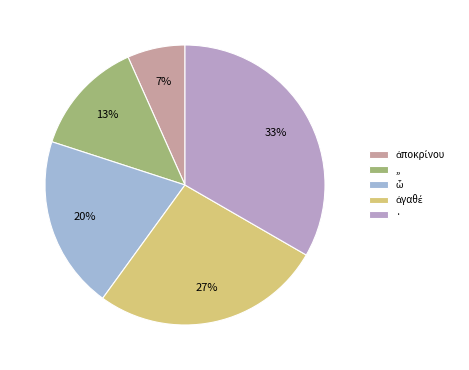

What percentage do ἀποκρίνου and ,, together represent?

20.0%